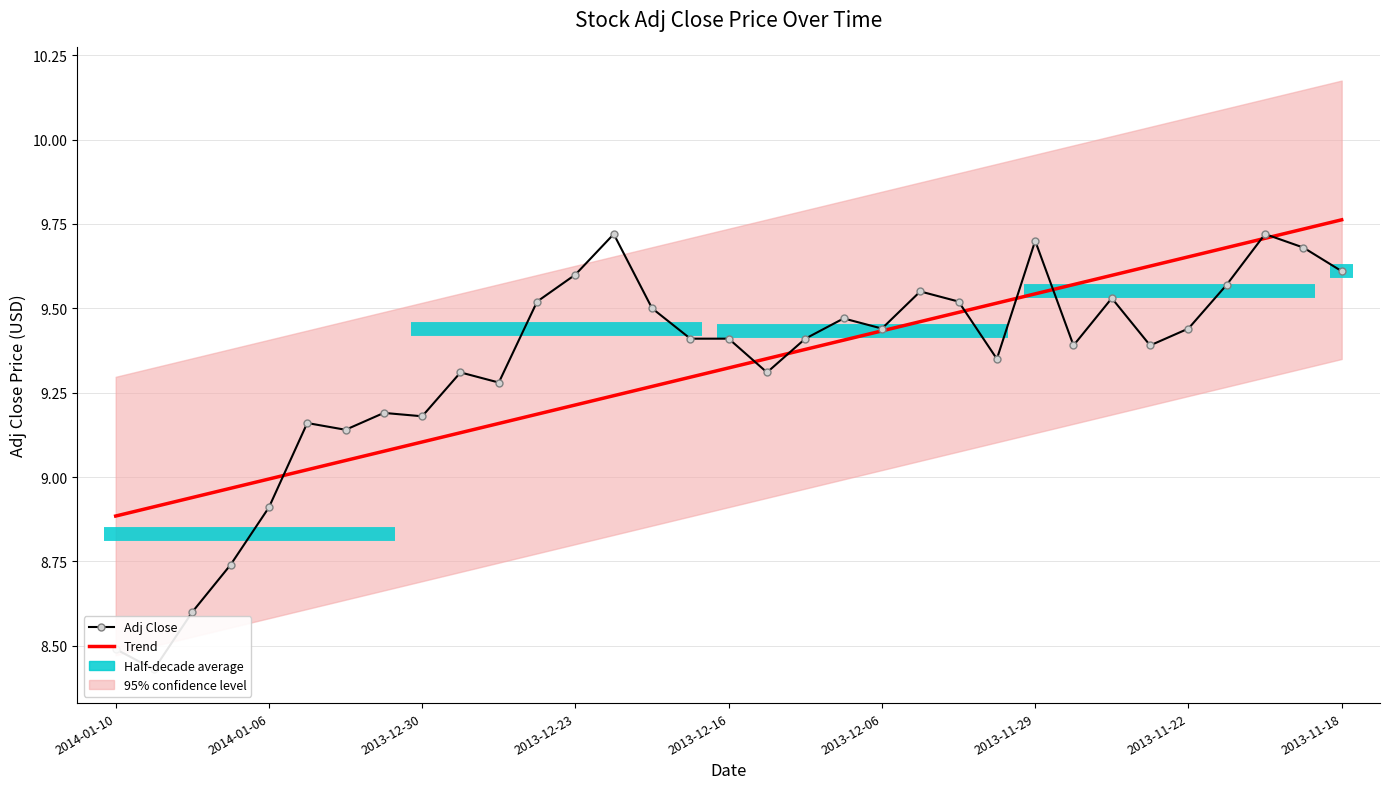

Is the value of Adj Close at 29 greater than the value of Trend at 32?

No